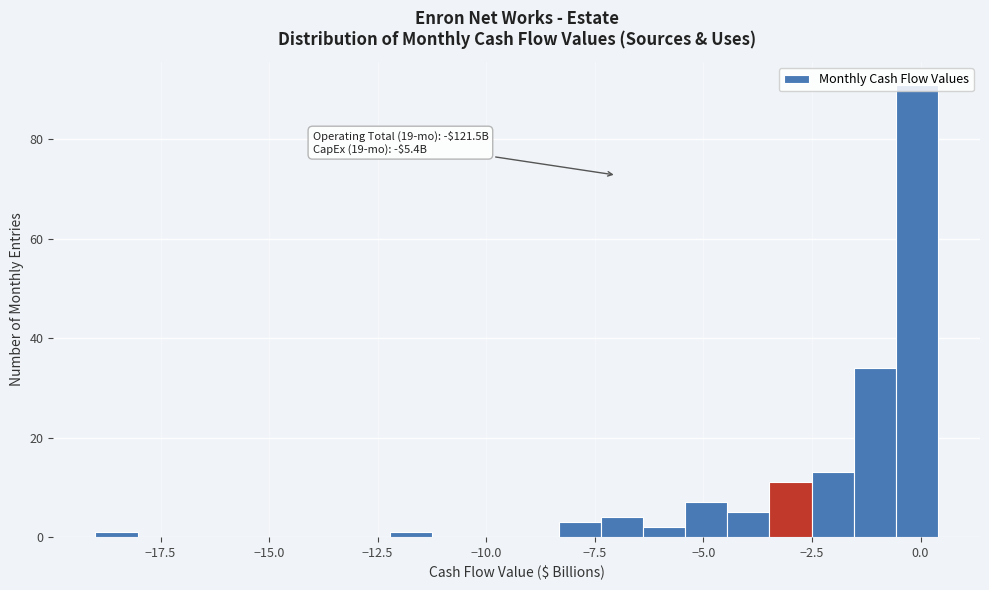

Around what value on the x-axis is the tallest bar? Give the approximate position of its centre, as read against the axis.

0.0